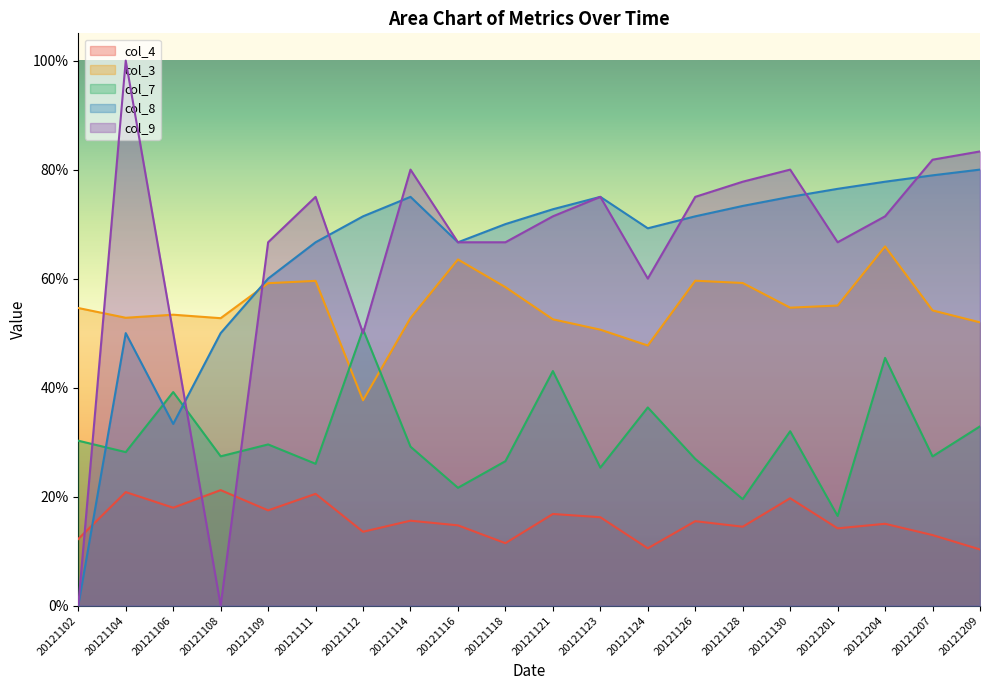

How many series are shown in this chart?

5